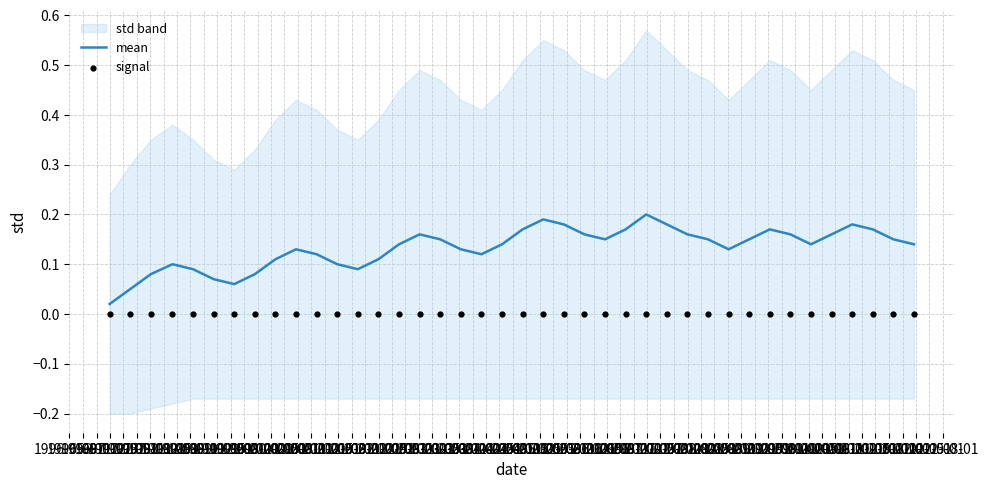

At which category is the sum across all series the highest?

2002-11-01